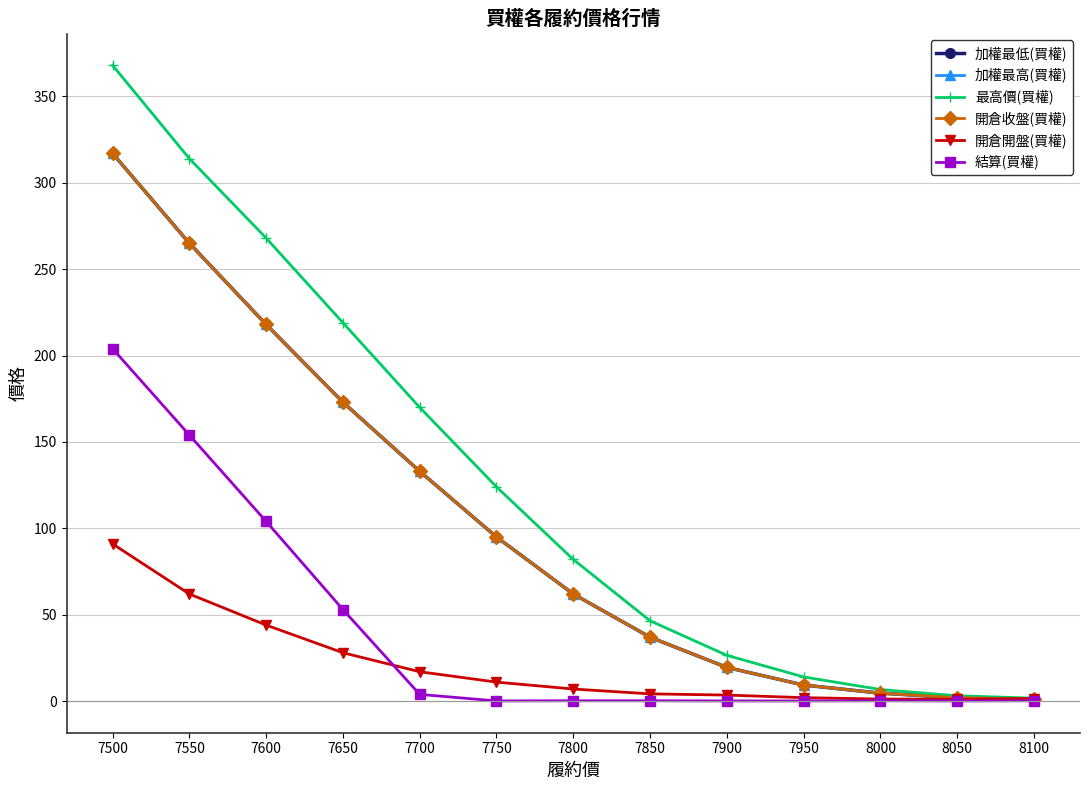

True or false: 開倉收盤(買權) and 最高價(買權) intersect in this chart.

False